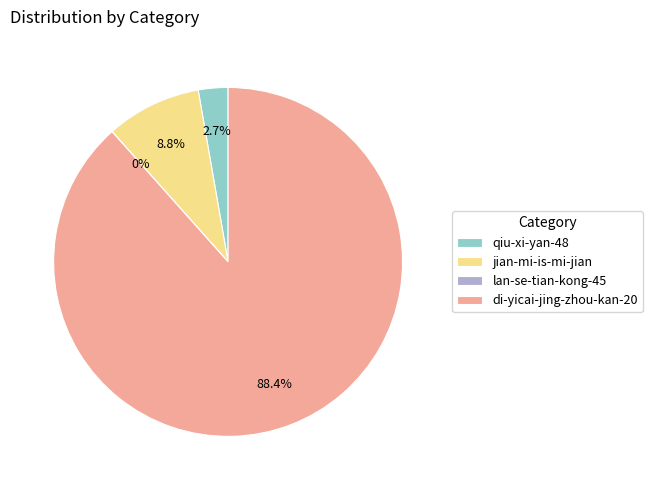

Does di-yicai-jing-zhou-kan-20 account for over 50% of the chart?

Yes